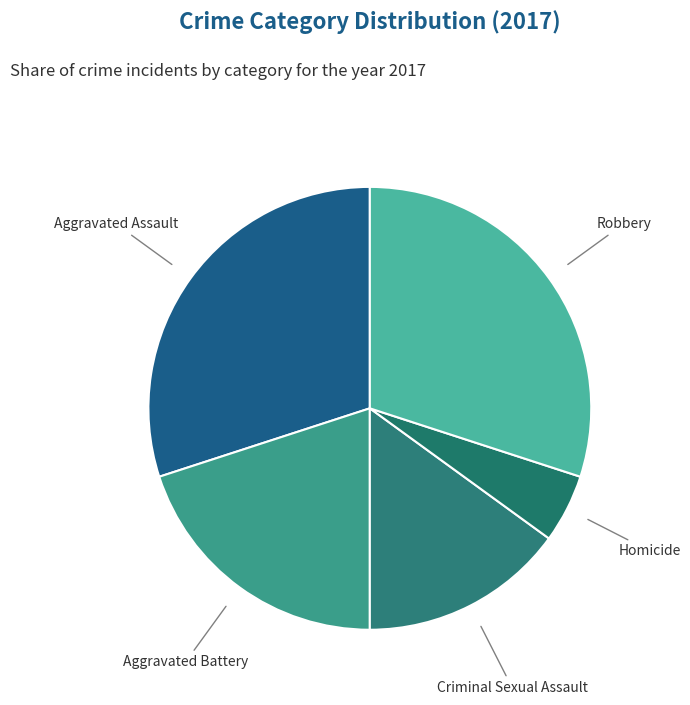

What is the largest slice in the pie chart?

Aggravated Assault